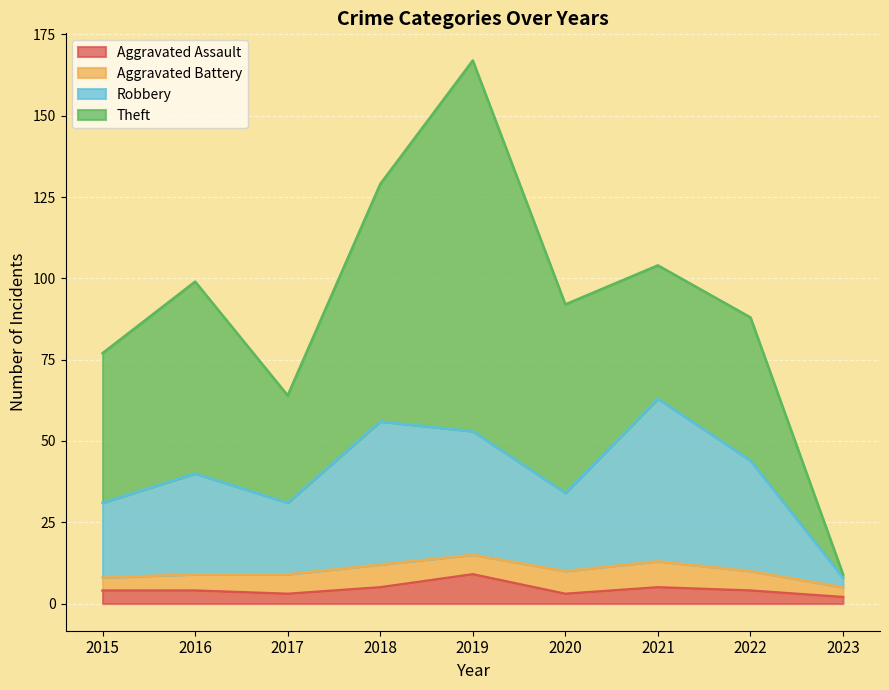

Where does the Robbery series first go above 40?

2018